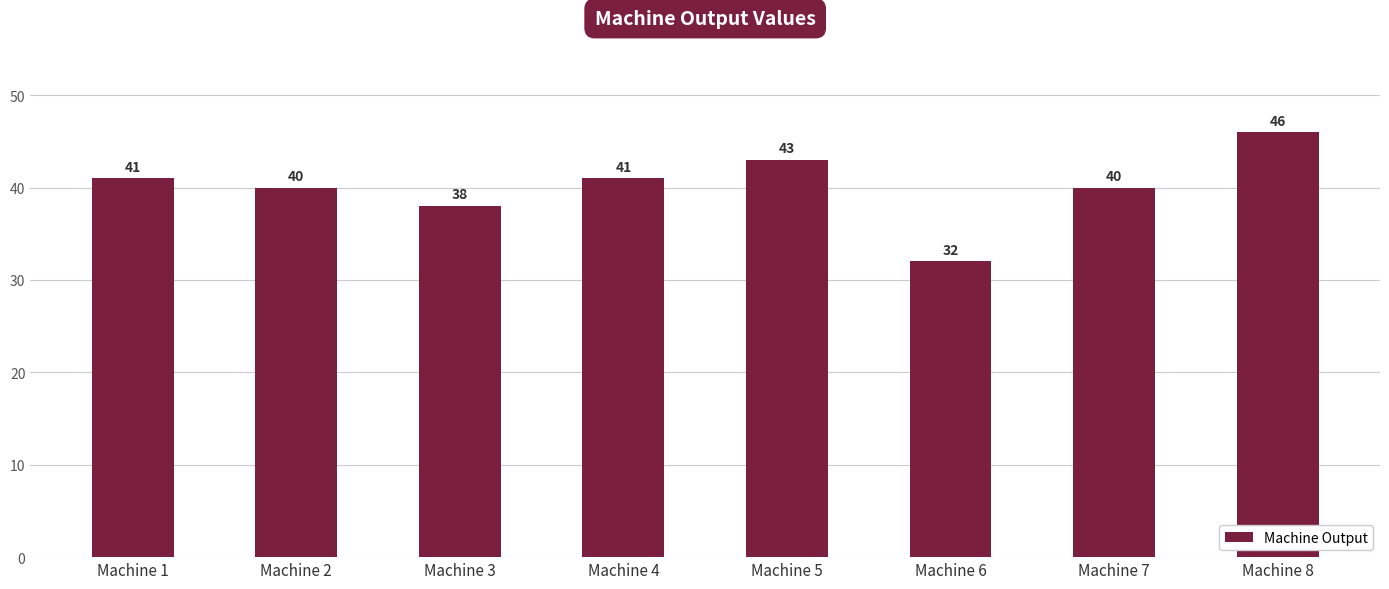

How many data points are less than 41?

4